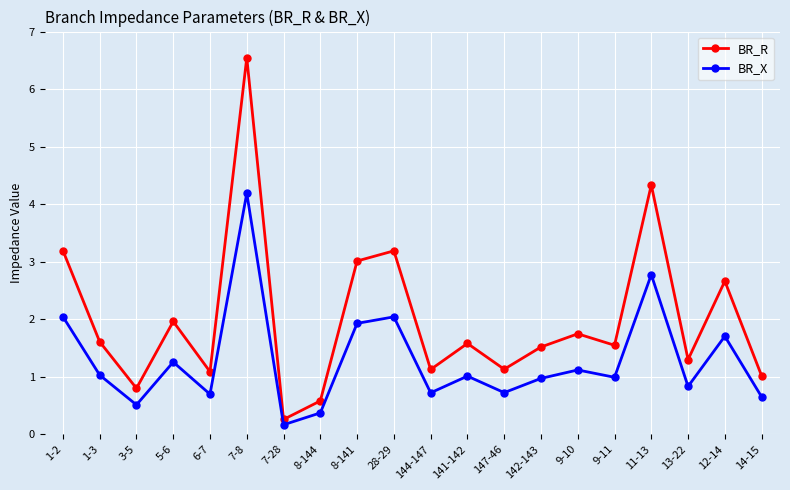

What is the average value of the BR_R series?

2.0